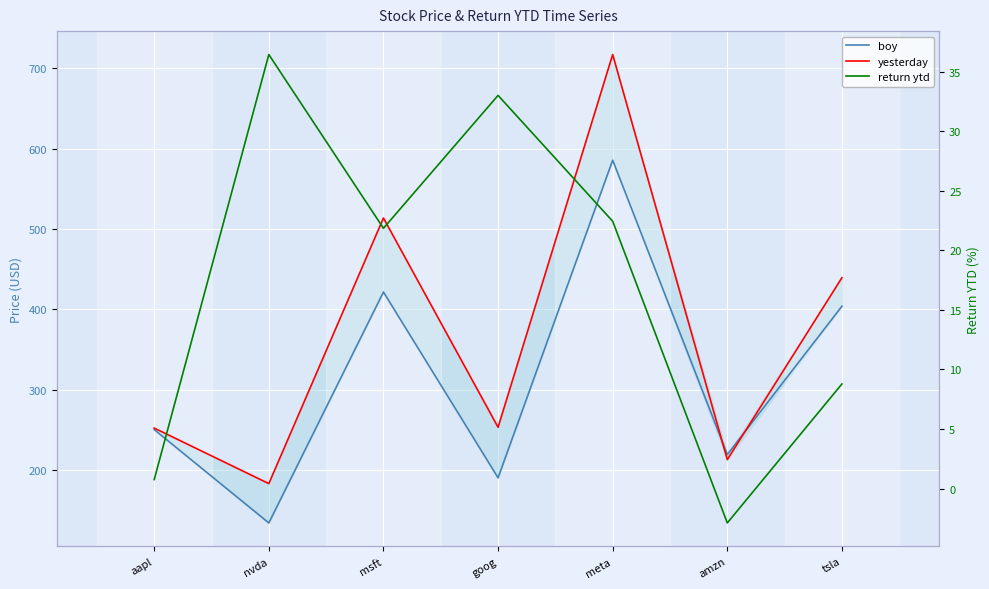

What is the label of the 6th point from the left?

amzn